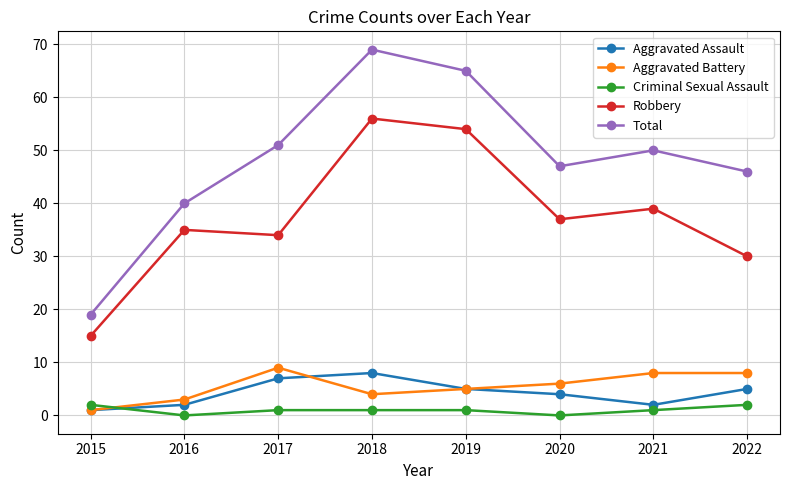

What are all the series names shown in the legend?

Aggravated Assault, Aggravated Battery, Criminal Sexual Assault, Robbery, Total